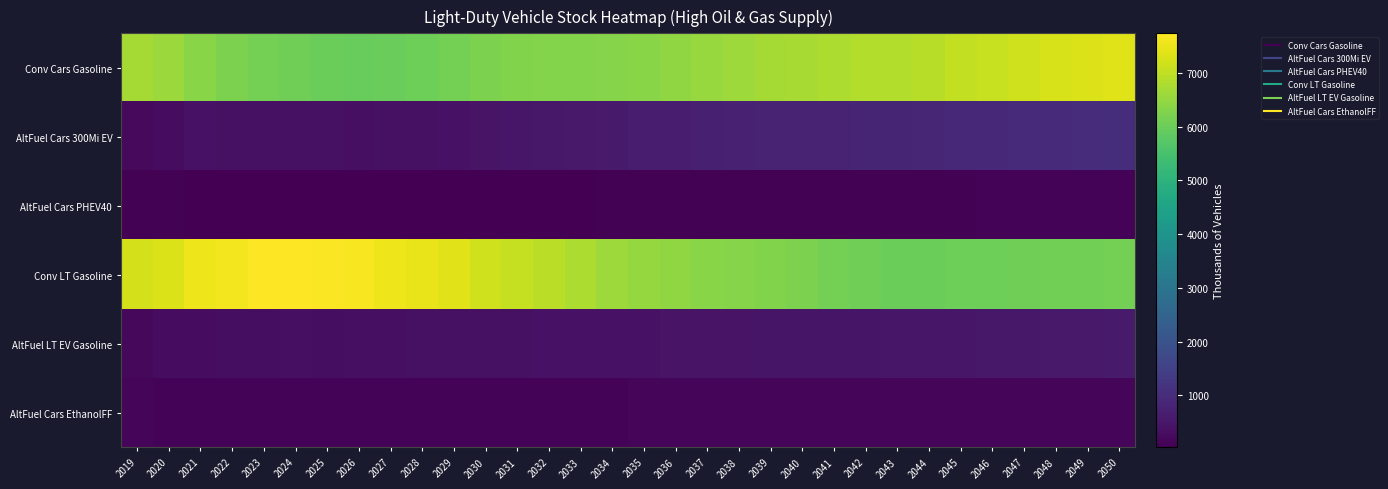

What is the spread (max minus min) of values at 2019?

7176.1